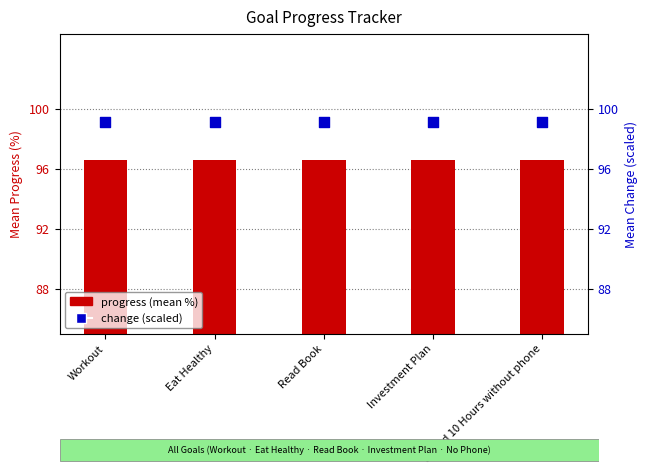

At how many categories does at least one series exceed 97?

5